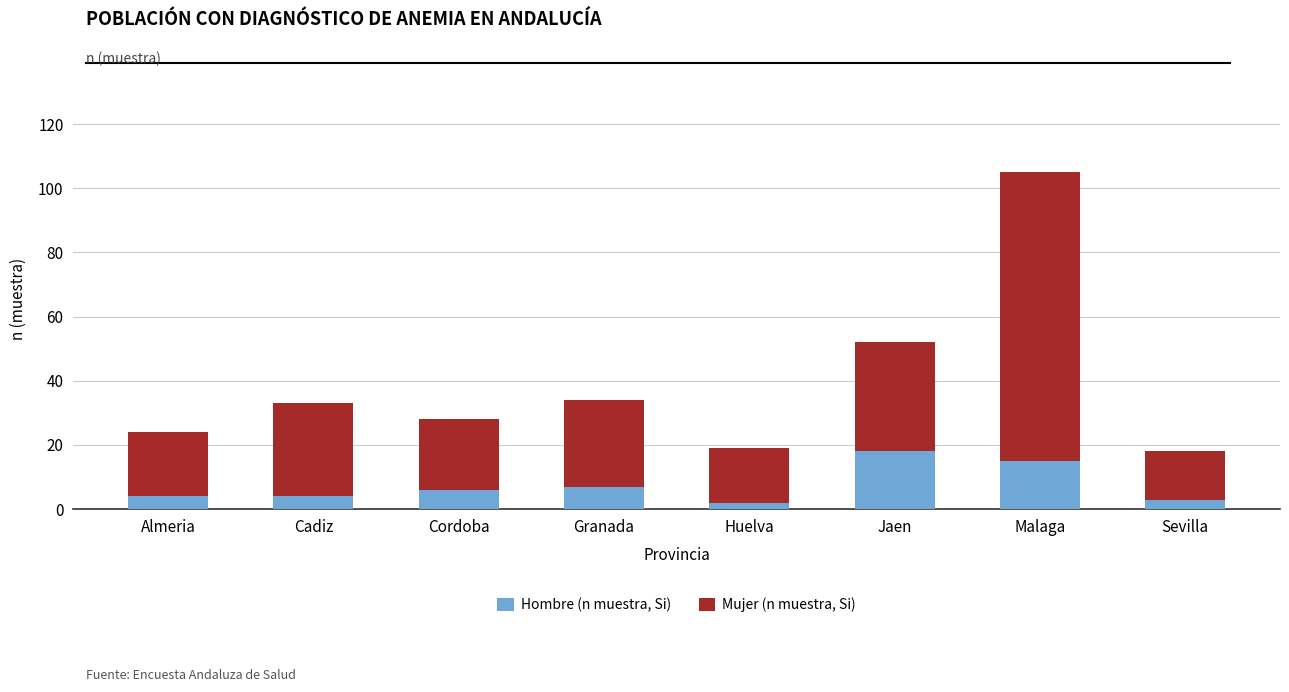

What is the highest value of the Hombre (n muestra, Si) series?

18